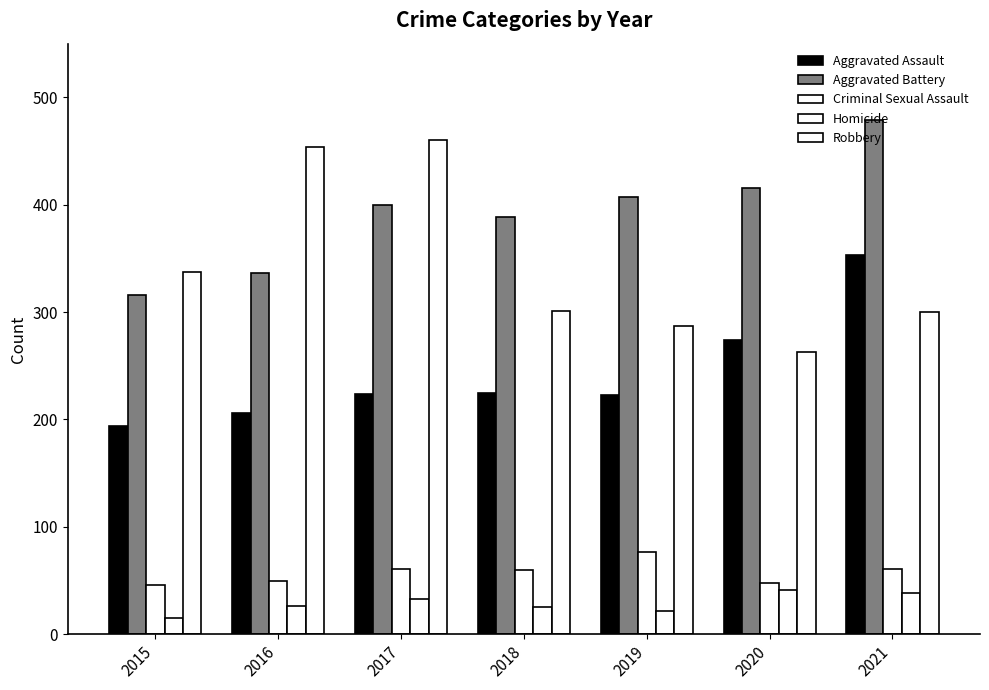

At which category is the sum across all series the highest?

2021